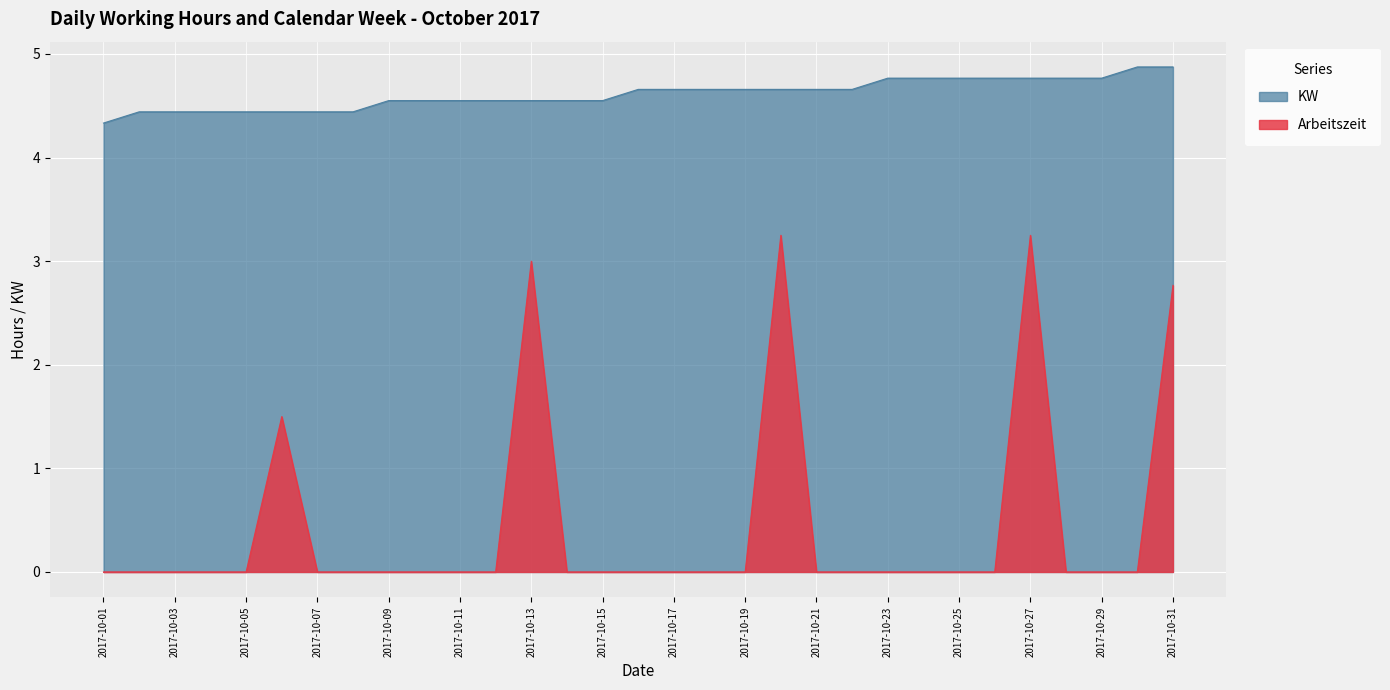

What are all the series names shown in the legend?

KW, Arbeitszeit